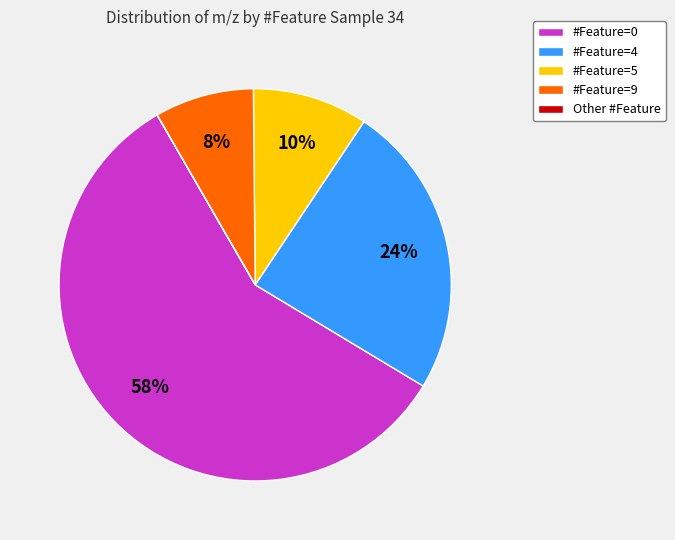

Which category has the biggest portion of the pie?

#Feature=0